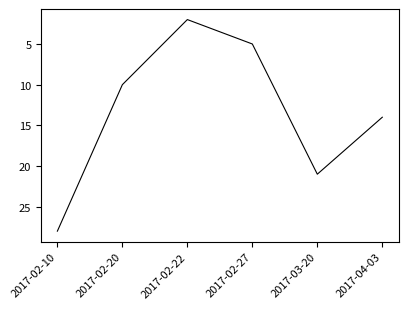

At which category does the data reach its first local peak?

2017-03-20